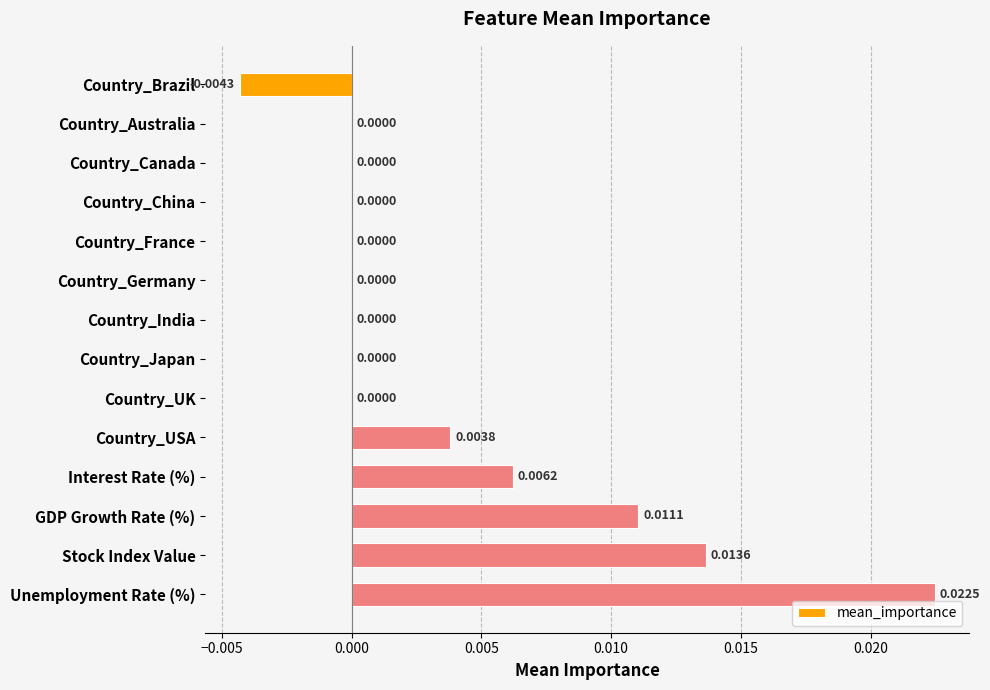

Which has a higher value, Country_Japan or Country_Brazil?

Country_Japan